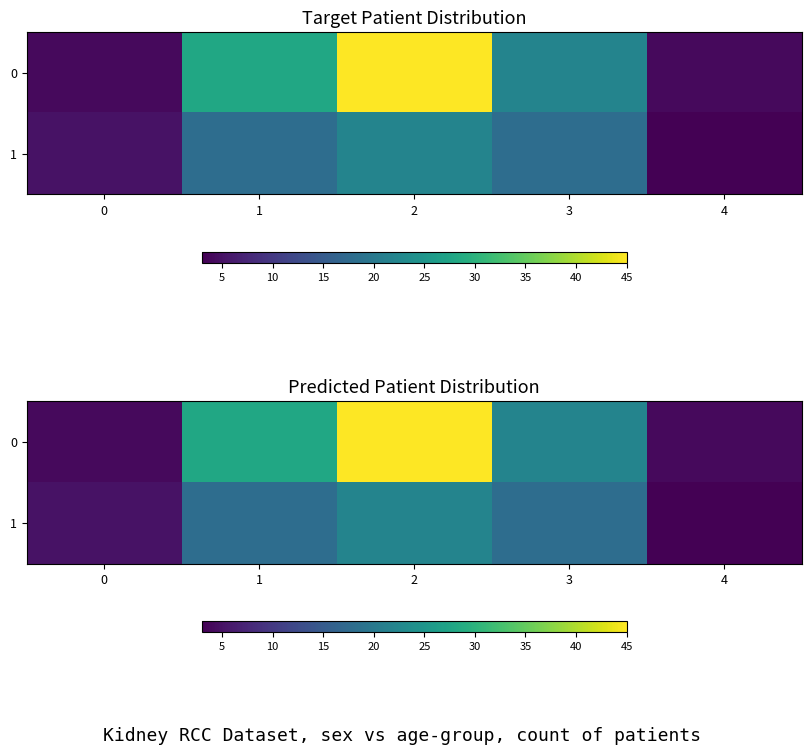

Is it true that 1 equals 7 at 0?

False